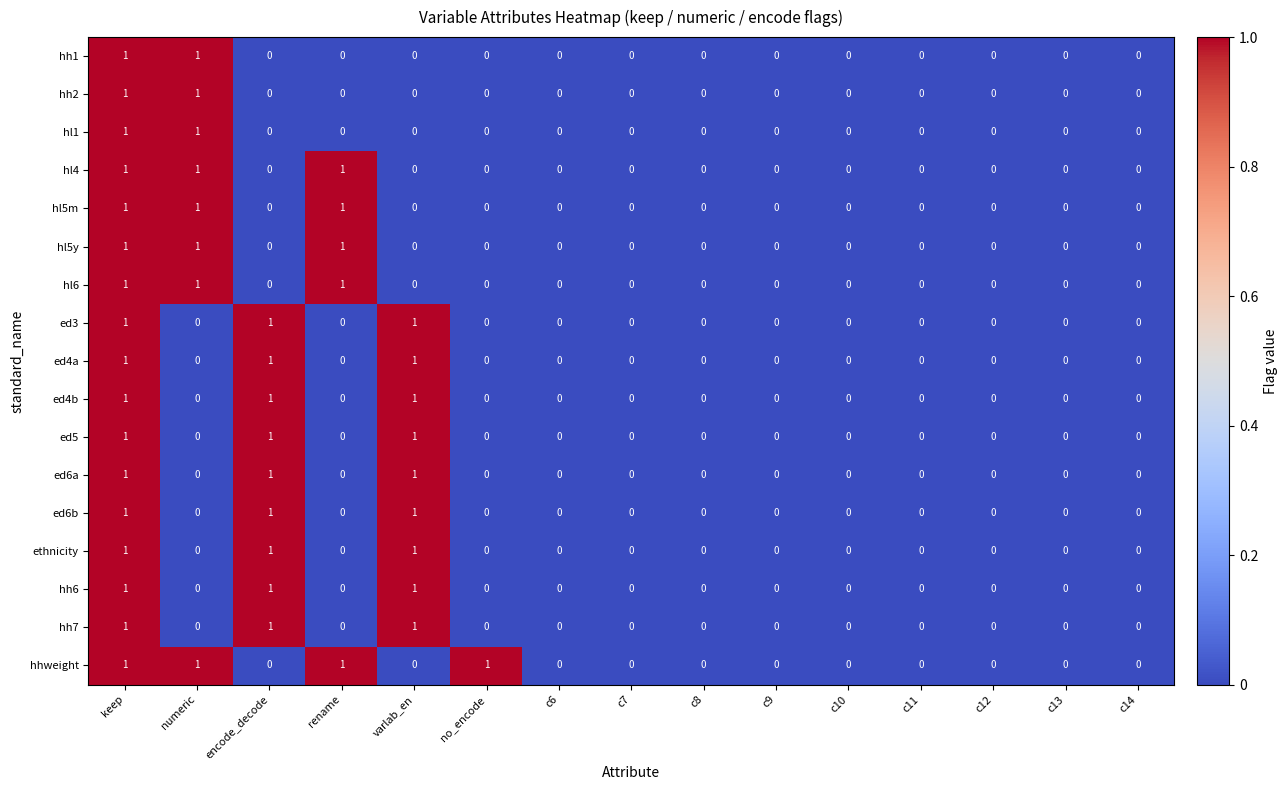

What is the sum of all ed4a values?

3